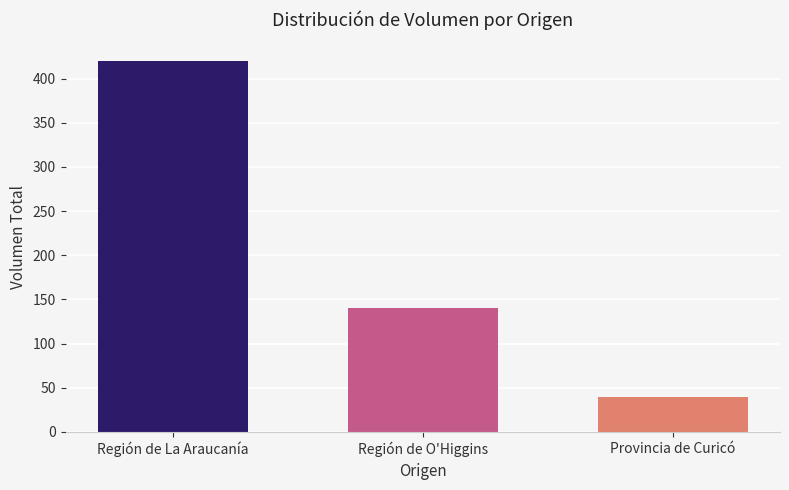

What is the smallest value displayed?

40